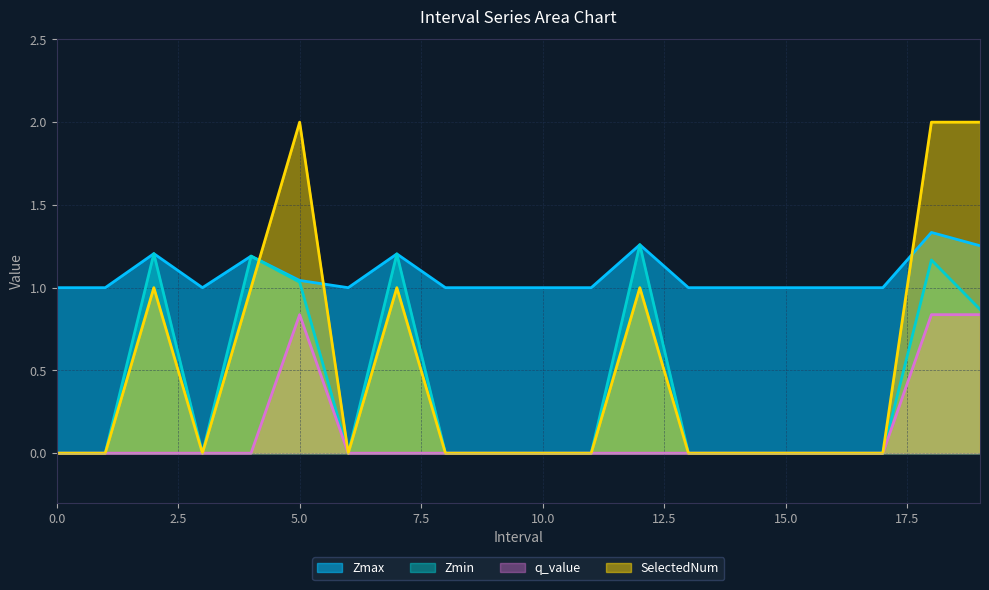

Reading right to left, transcribe all the data shown in this chart.

Zmax: 1.3	1.3	1.0	1.0	1.0	1.0	1.0	1.3	1.0	1.0	1.0	1.0	1.2	1.0	1.0	1.2	1.0	1.2	1.0	1.0
Zmin: 0.9	1.2	0.0	0.0	0.0	0.0	0.0	1.3	0.0	0.0	0.0	0.0	1.2	0.0	1.0	1.2	0.0	1.2	0.0	0.0
q_value: 0.8	0.8	0.0	0.0	0.0	0.0	0.0	0.0	0.0	0.0	0.0	0.0	0.0	0.0	0.8	0.0	0.0	0.0	0.0	0.0
SelectedNum: 2.0	2.0	0.0	0.0	0.0	0.0	0.0	1.0	0.0	0.0	0.0	0.0	1.0	0.0	2.0	1.0	0.0	1.0	0.0	0.0